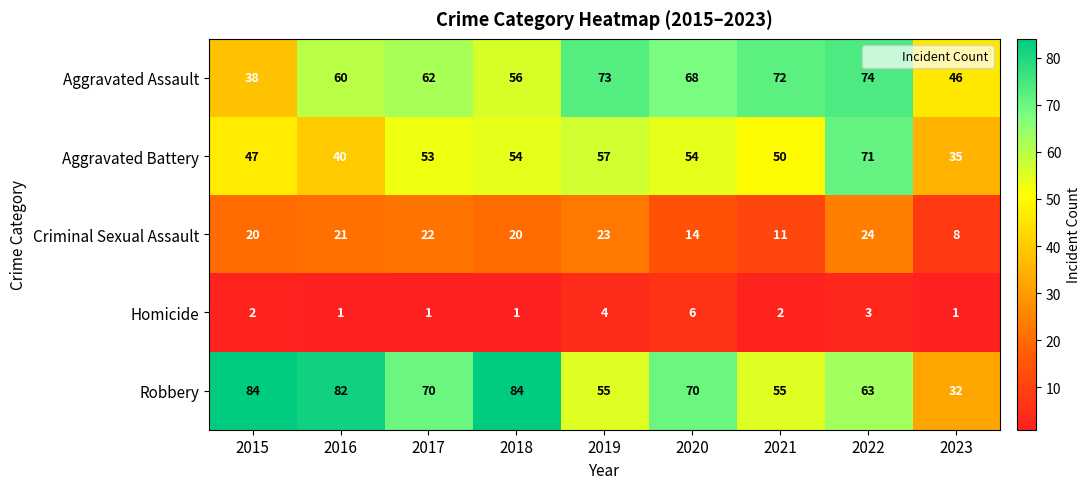

How many distinct data groups are displayed?

5